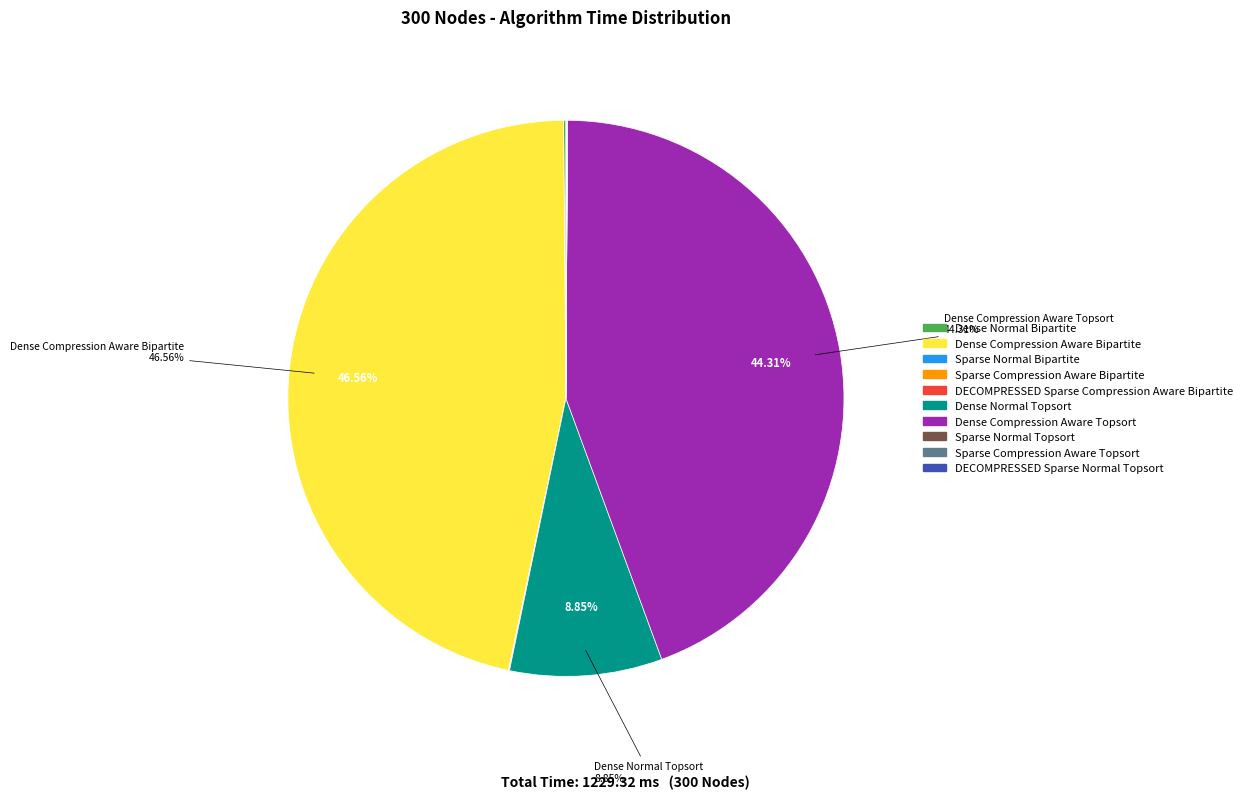

What is the largest slice in the pie chart?

Dense Compression Aware Bipartite